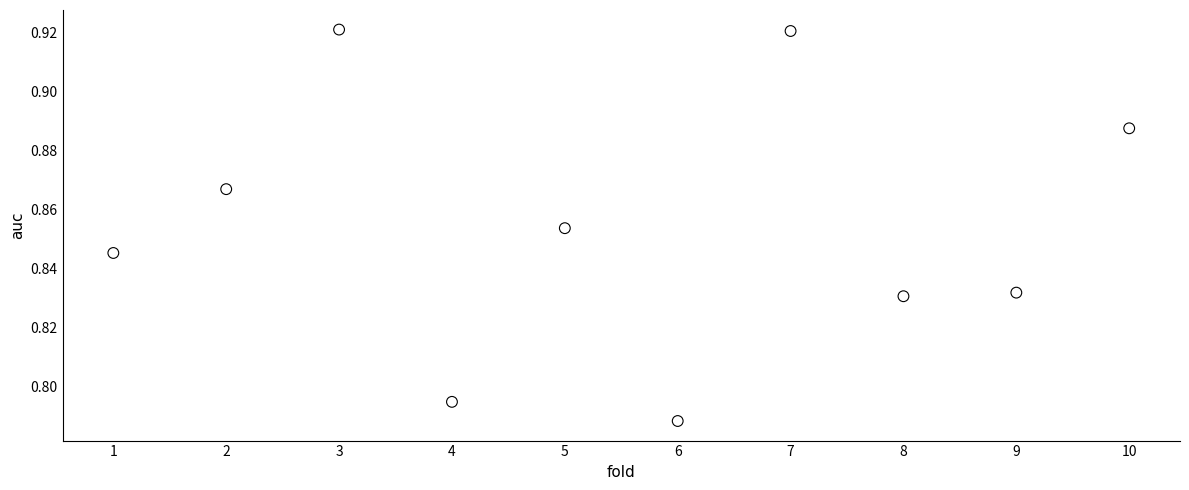

What is the range of X values (max minus min)?

9.0